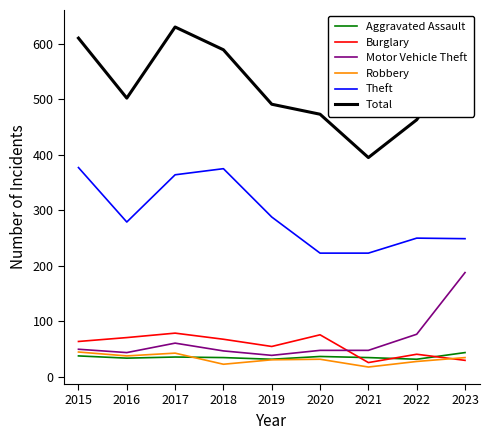

True or false: Theft has more than 0 interior local peaks.

True